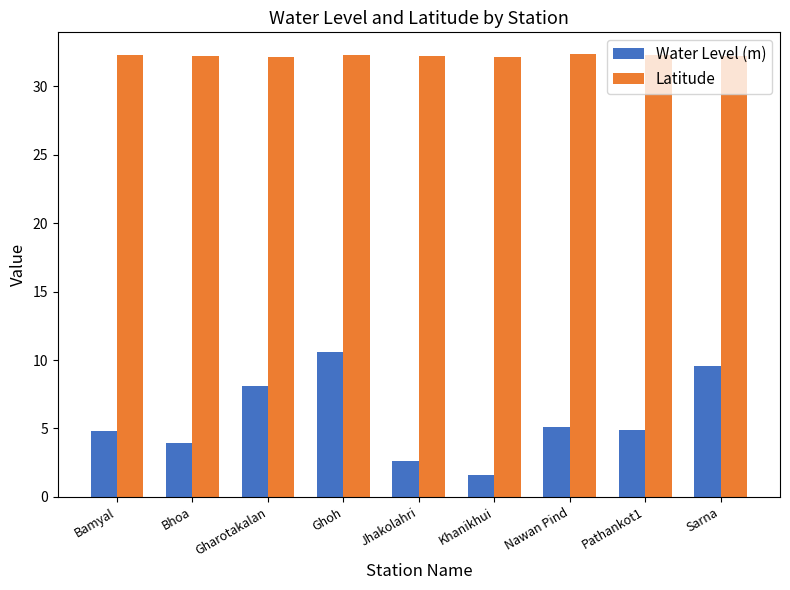

What is the total value across all series at Bhoa?

36.2